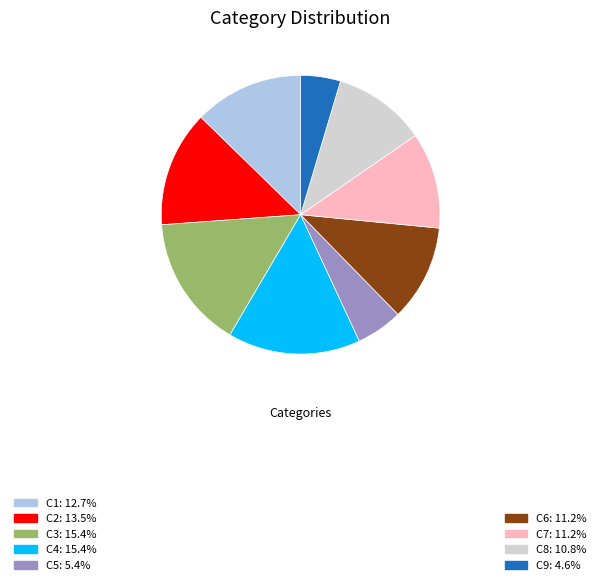

Is there a majority slice in this chart?

No